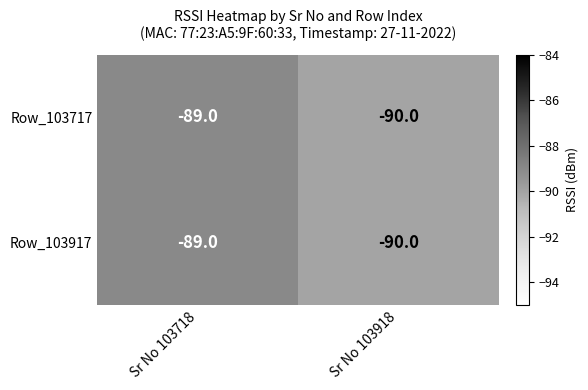

What value does the Row_103717 series have at Sr No 103918?

-90